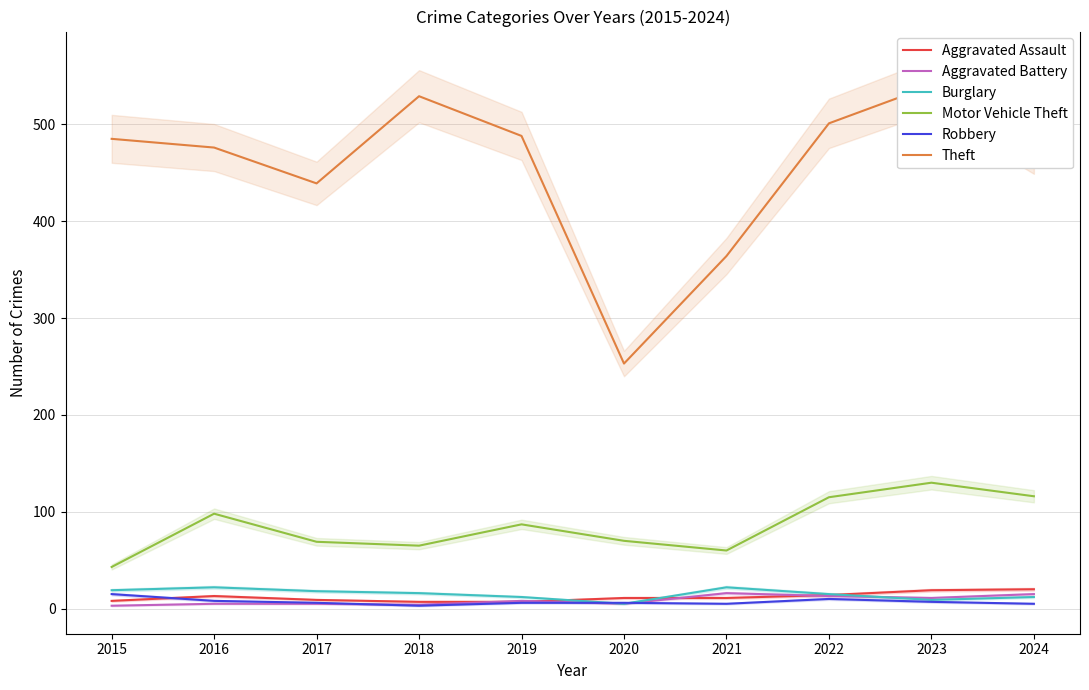

True or false: Robbery has a value of 15 at 2015.

True